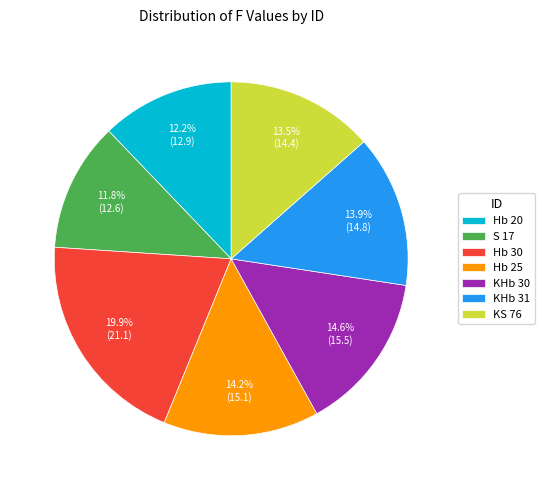

To the nearest percent, what is the difference between the Hb 25 and S 17 slice percentages?

2%